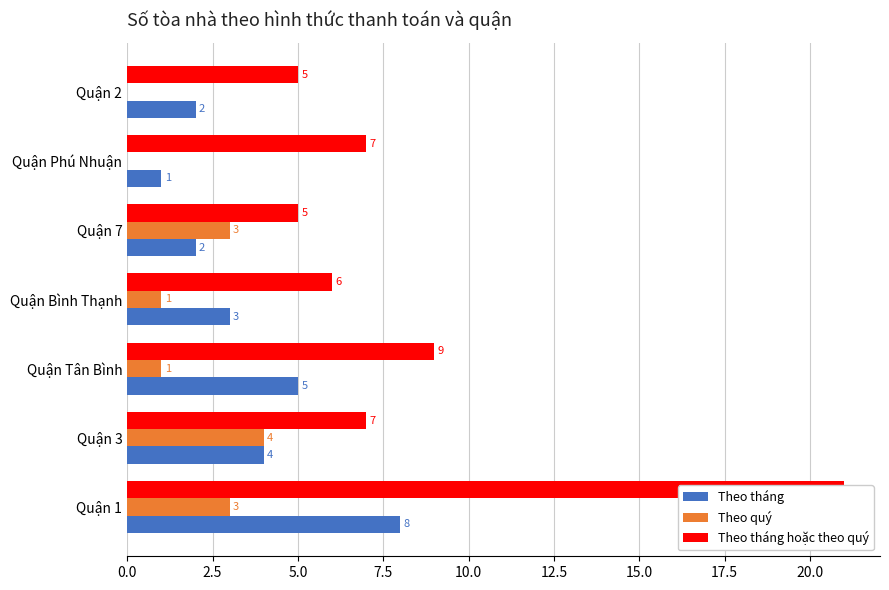

What is the average value of the Theo quý series?

2